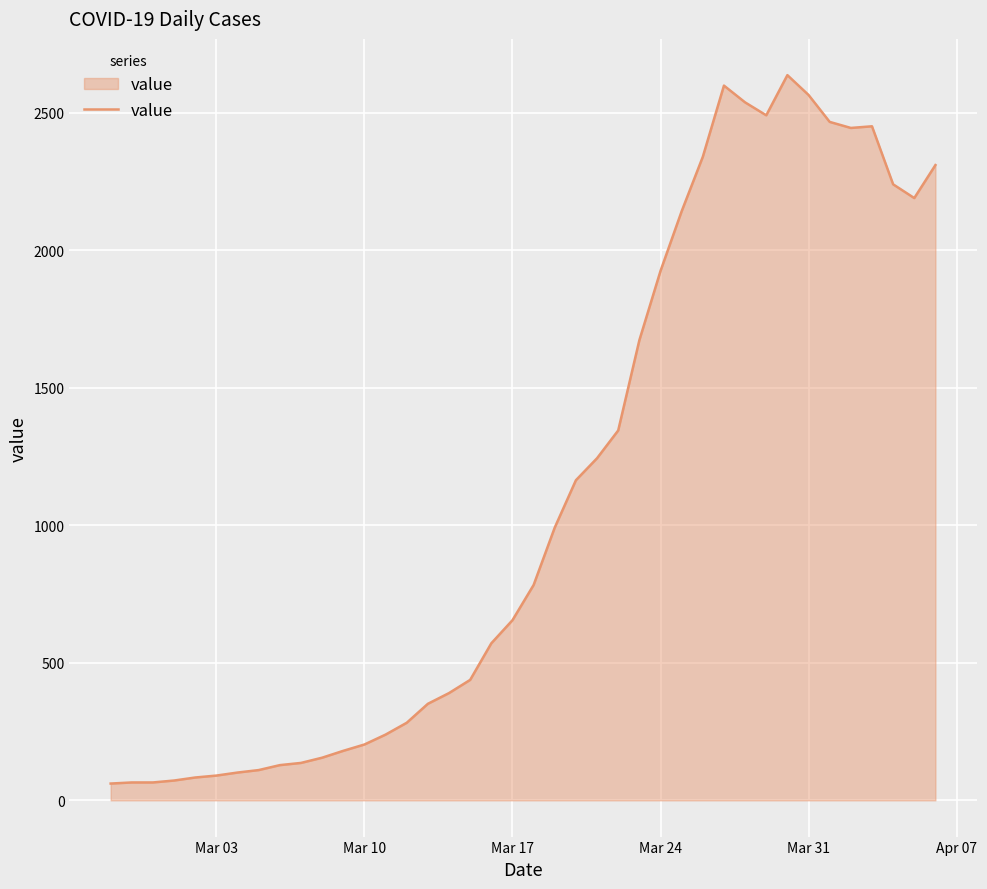

What is the smallest value displayed?

61